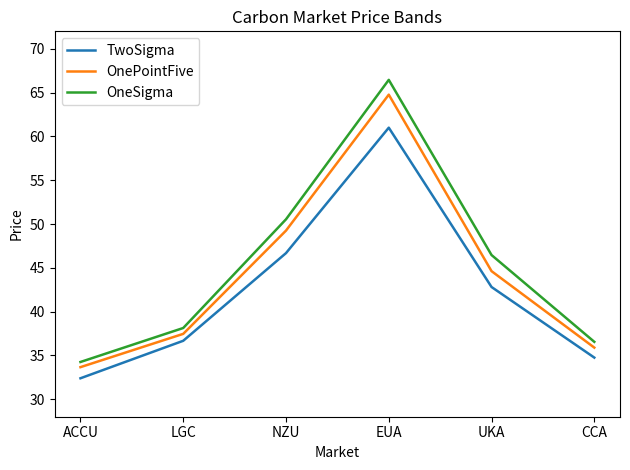

What position from the left is ACCU?

1